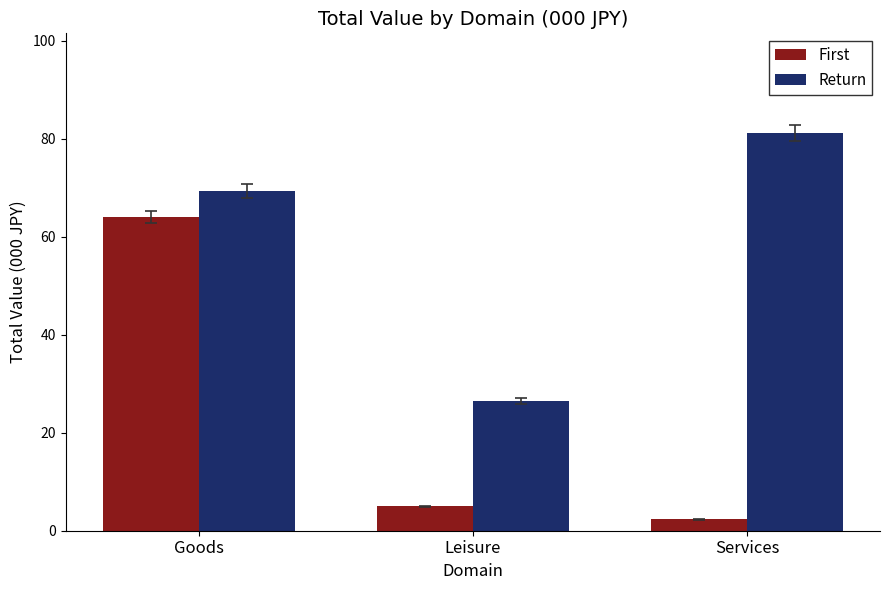

What is the maximum value shown in the chart?

81.2